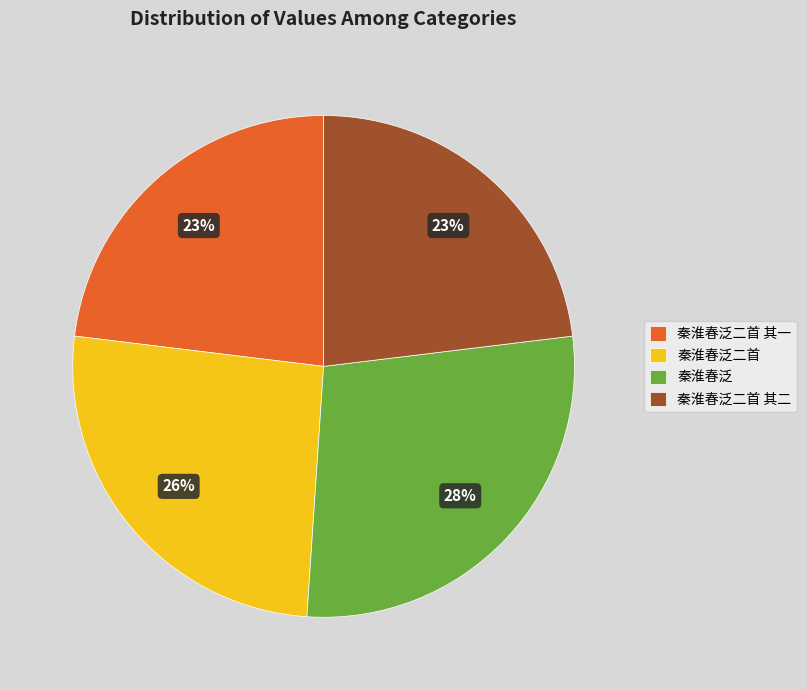

The 秦淮春泛二首 其一 slice represents 23% of the pie. True or false?

True